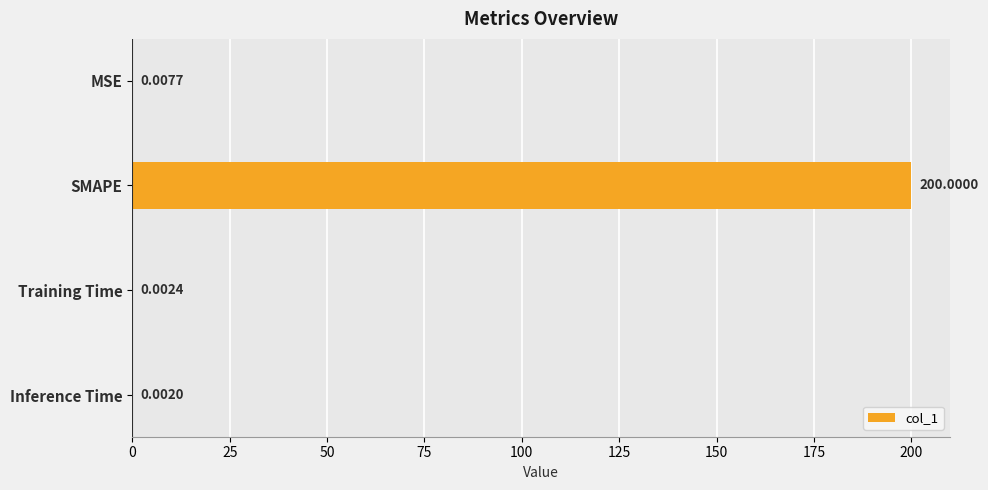

Between SMAPE and Inference Time, which is larger?

SMAPE